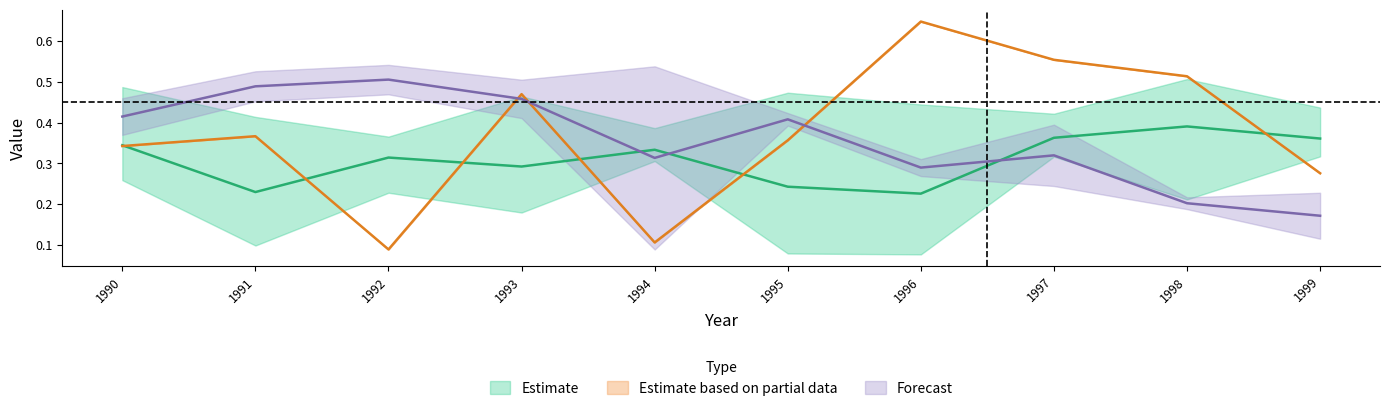

What is the value of the 11 point at the 9th from the left?

0.5